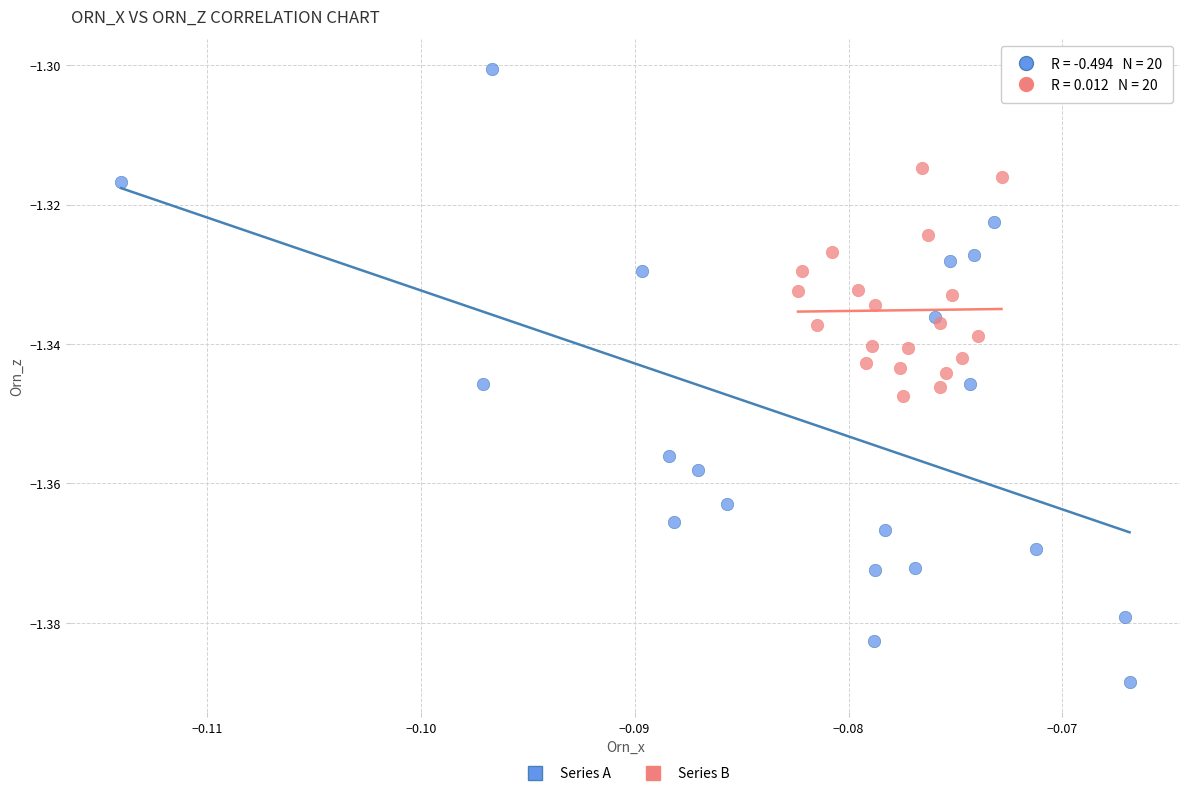

Which series contains the highest Y value?

Series A